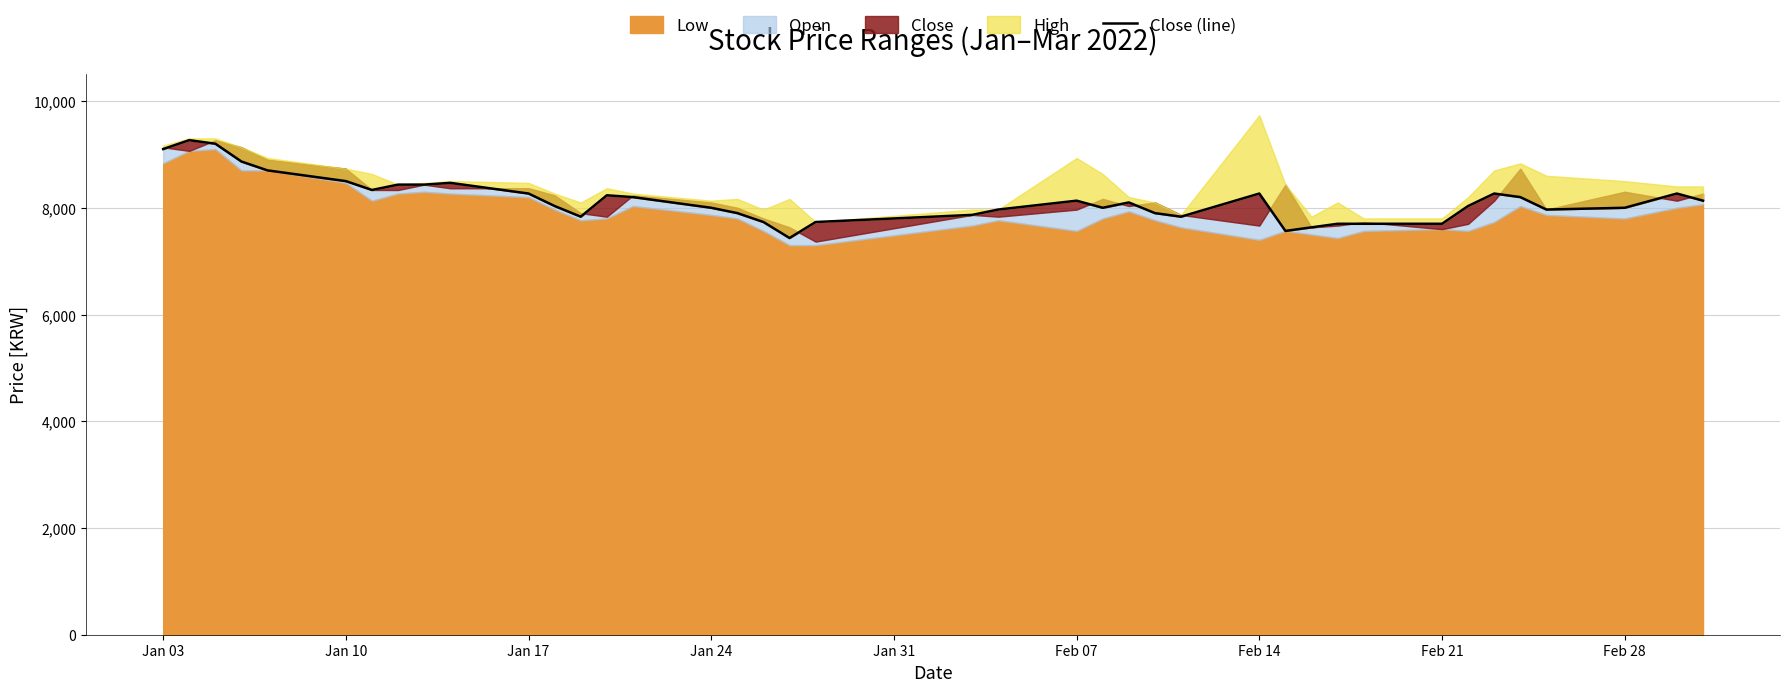

Is it true that the value at Feb 28 is 12111?

False